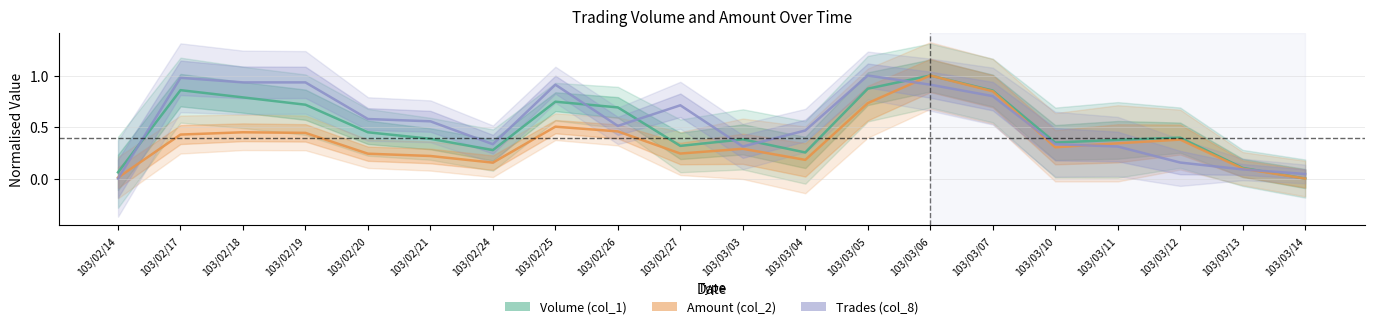

What are all the series names shown in the legend?

Volume (col_1), Amount (col_2), Trades (col_8)